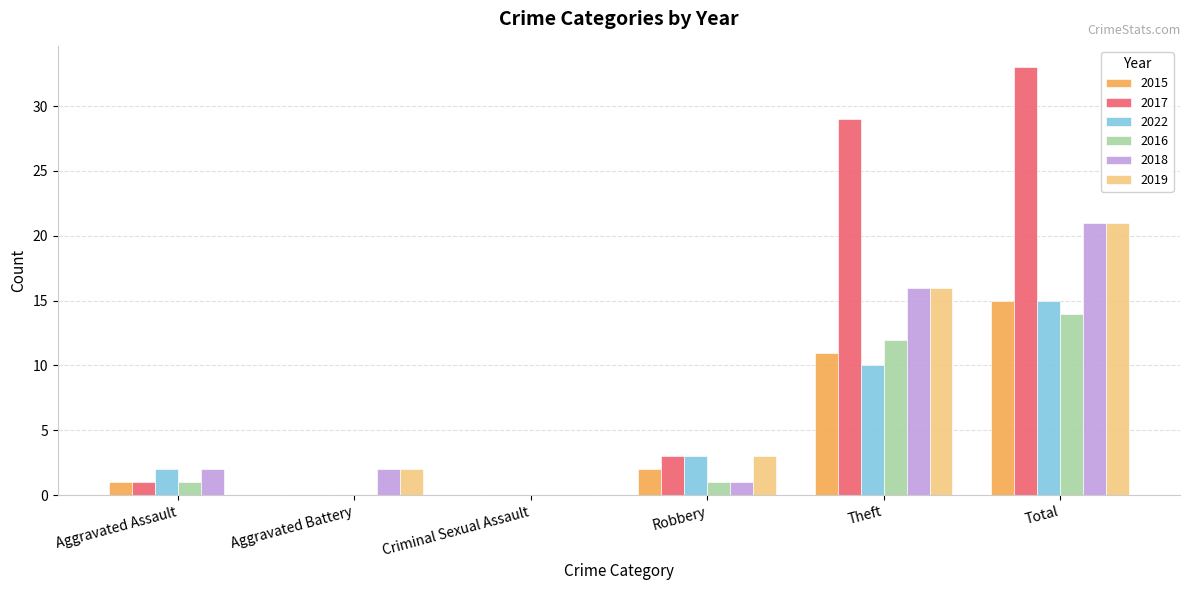

Which series has the largest total across all categories?

2017